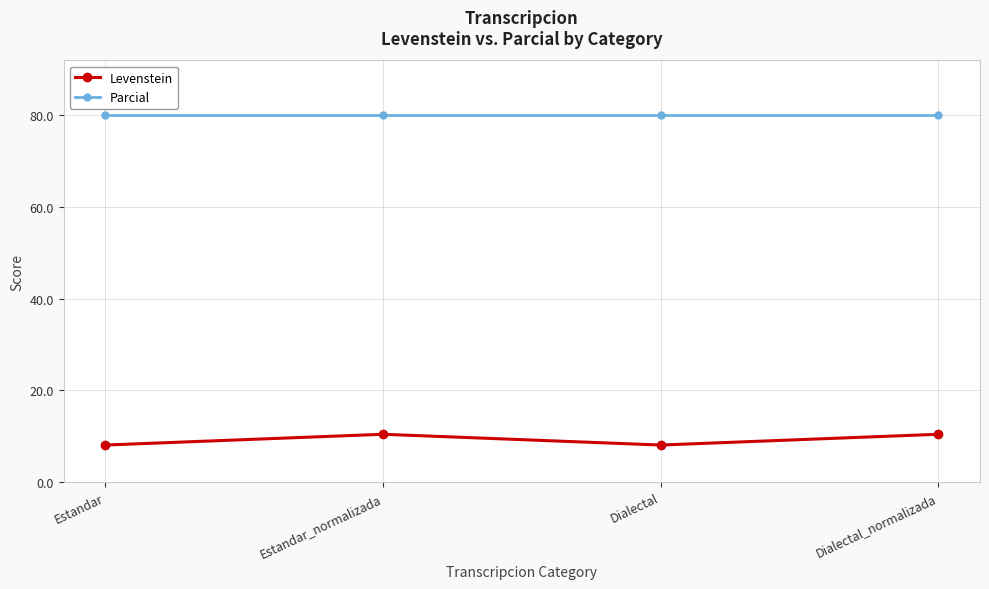

Is the value of Levenstein at Estandar_normalizada greater than the value of Parcial at Estandar_normalizada?

No